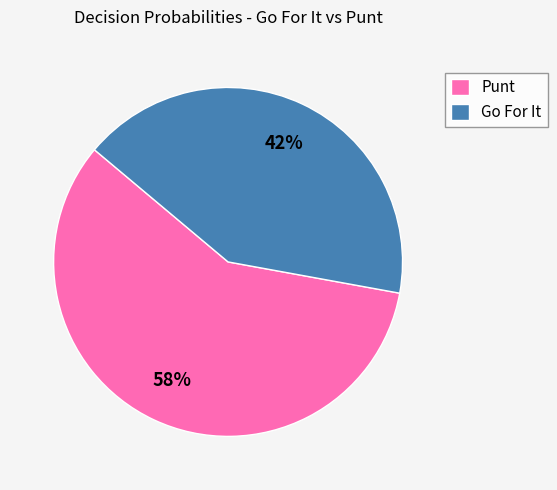

Which has a higher value, Go For It or Punt?

Punt